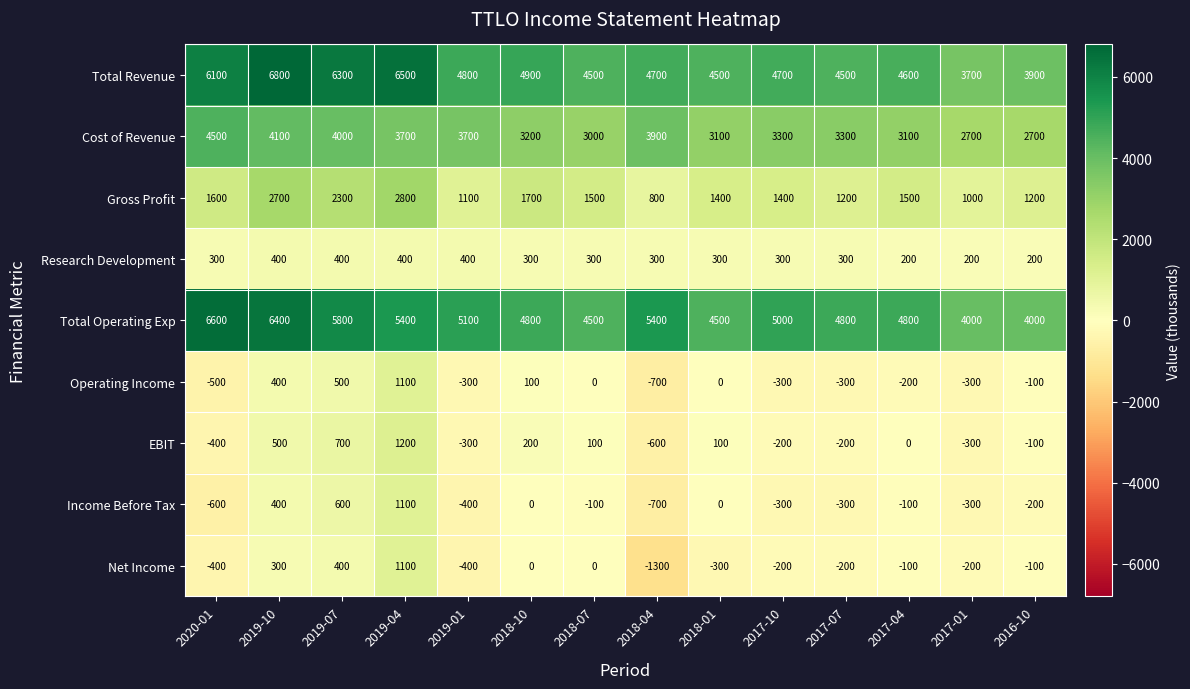

Between 2020-01 and 2018-04, which series saw the biggest shift?

Total Revenue